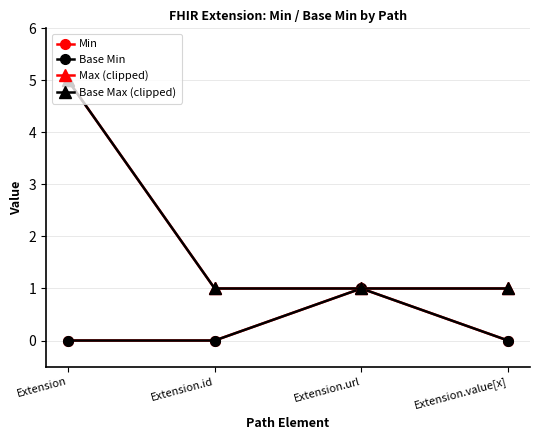

Does the chart have visible grid lines?

Yes